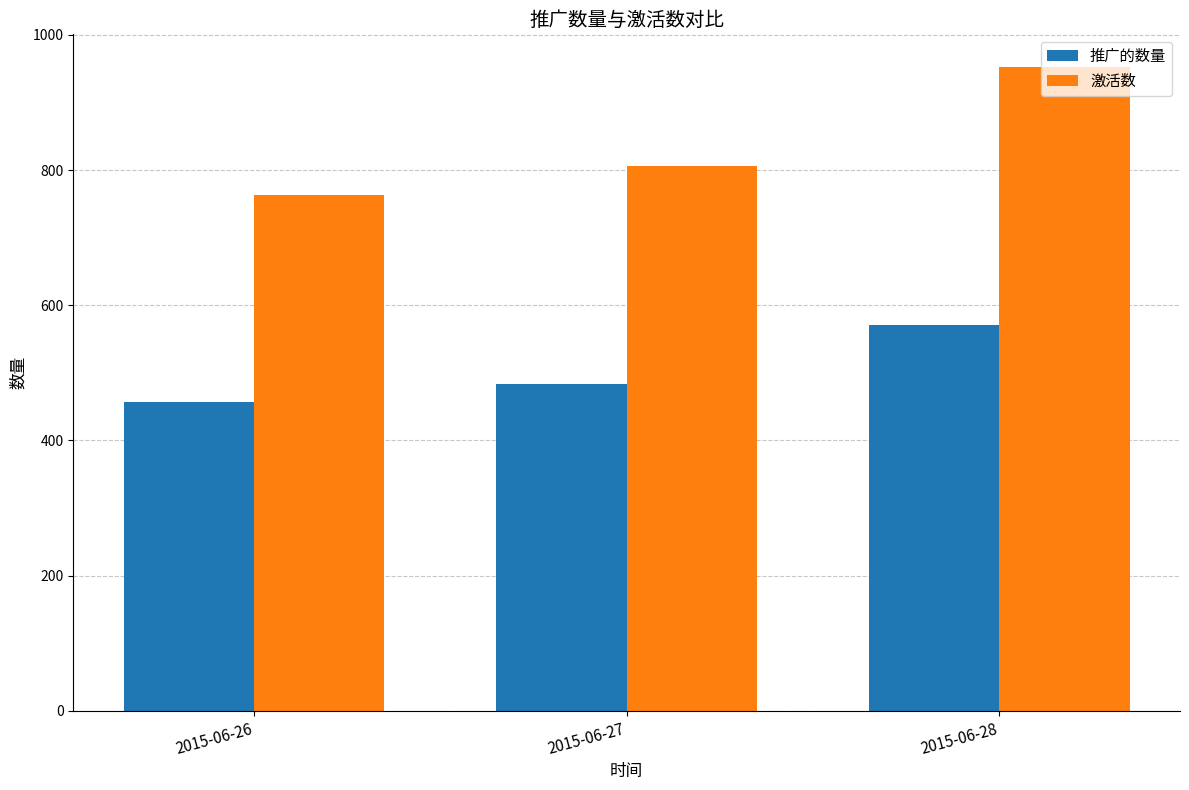

What is the value of the 推广的数量 bar at the 2nd from the left?

483